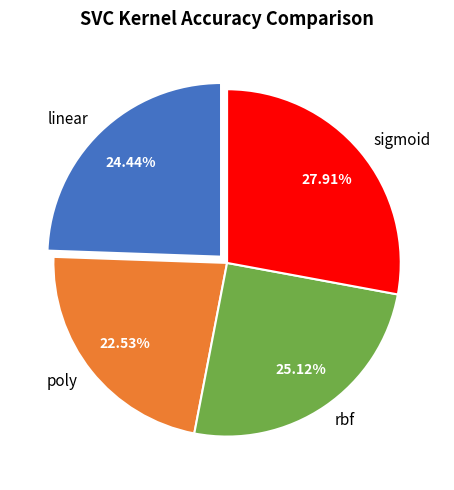

How many slices are in this pie chart?

4